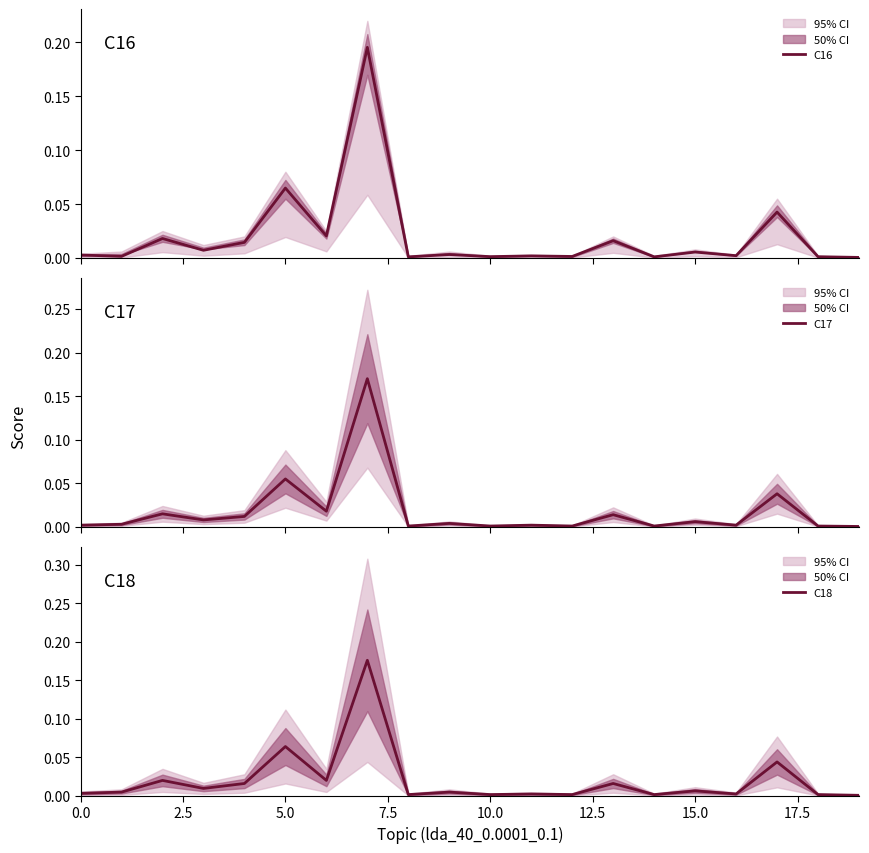

Where is C17 nearest to the value 0?

19